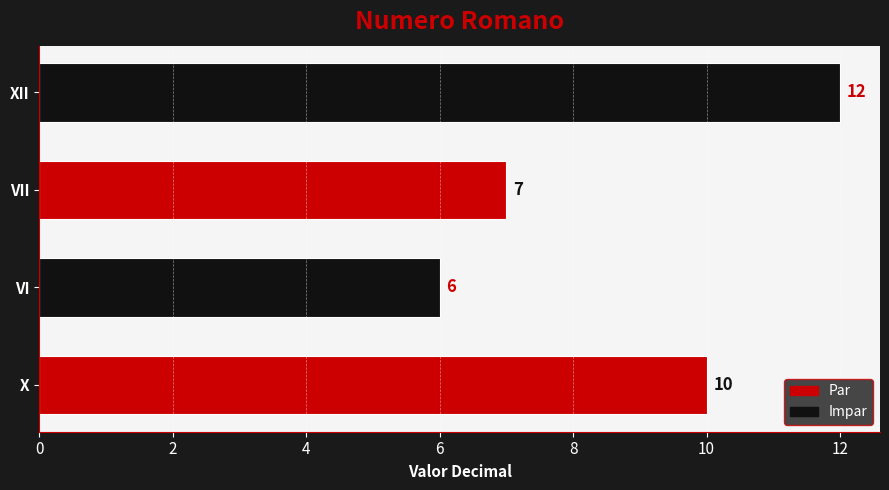

Between VI and XII, which is larger?

XII